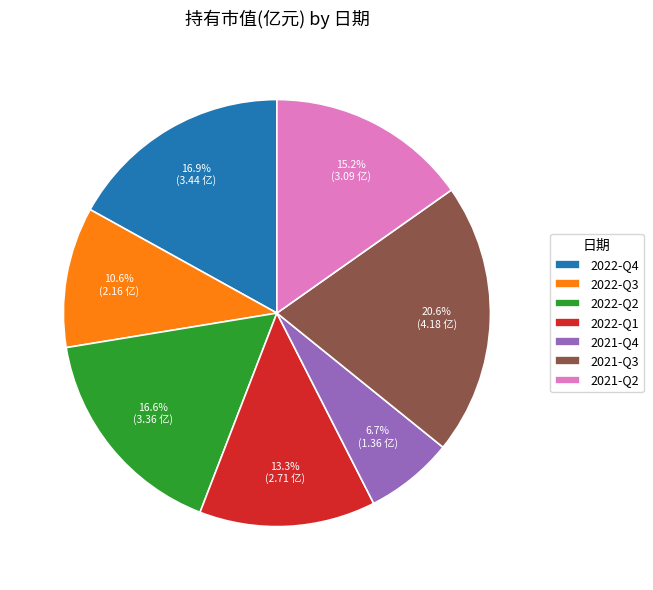

Is there any slice that represents more than half of the pie?

No